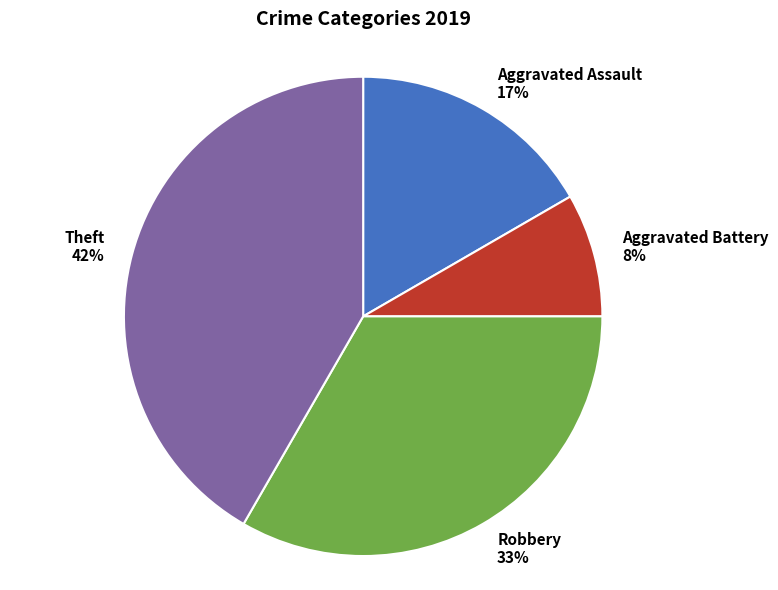

How many segments does this pie chart have?

4